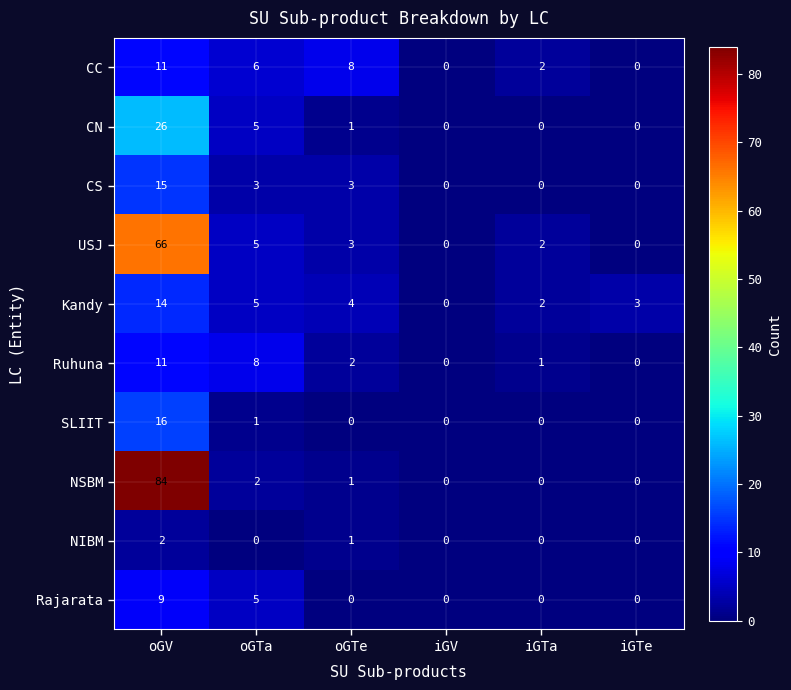

At which category does the chart reach its minimum across all series?

iGV